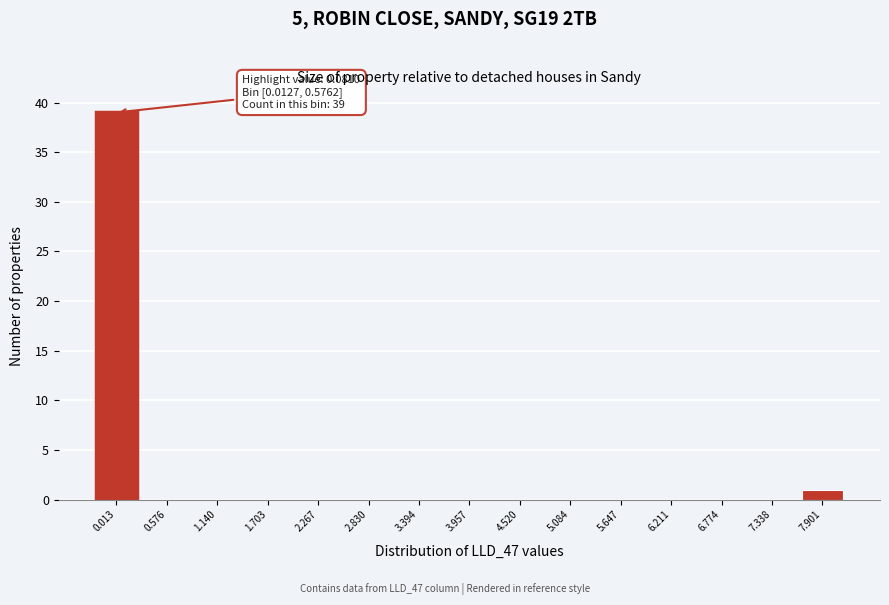

Reading right to left, what are all the values shown in this chart?

7.901=1	7.338=0	6.774=0	6.211=0	5.647=0	5.084=0	4.520=0	3.957=0	3.394=0	2.830=0	2.267=0	1.703=0	1.140=0	0.576=0	0.013=39